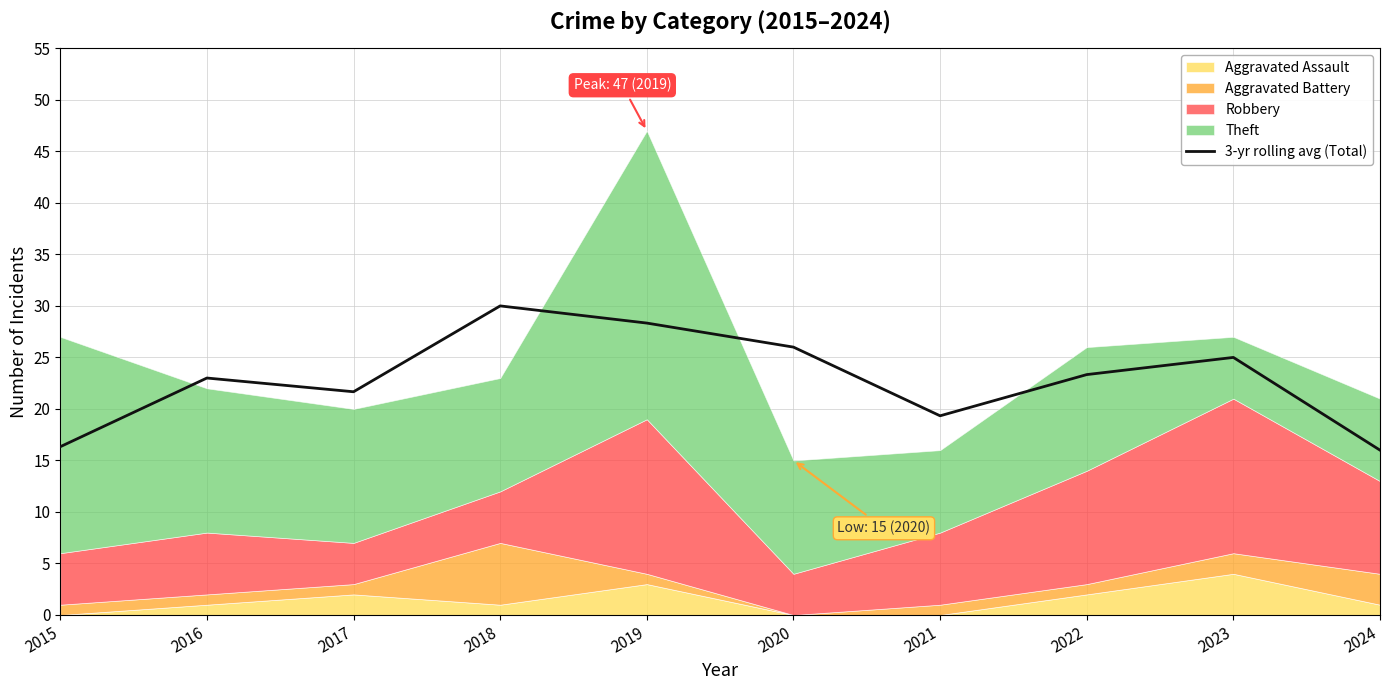

How many lines are shown in the chart?

1